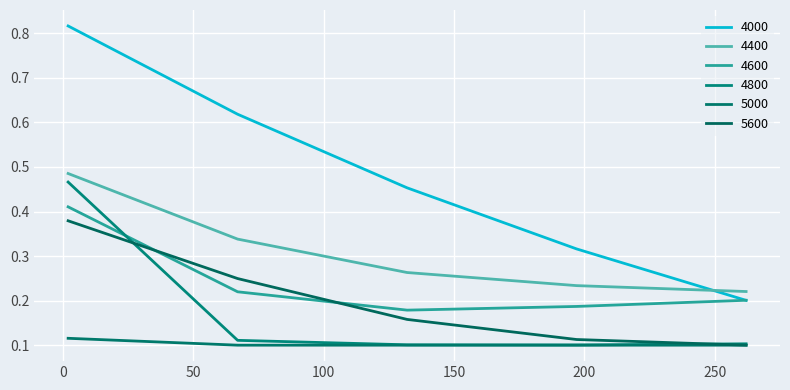

How many intersections are there between 4000 and 4600?

1